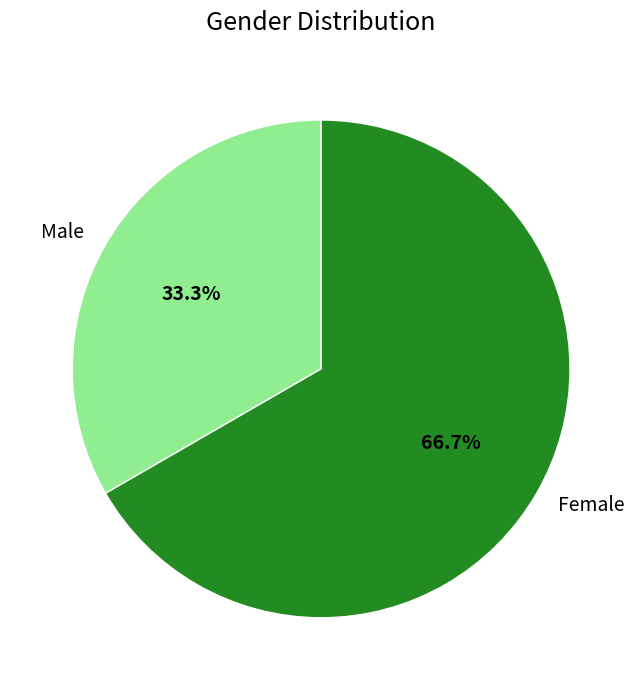

What percentage is NOT represented by Male?

66.7%